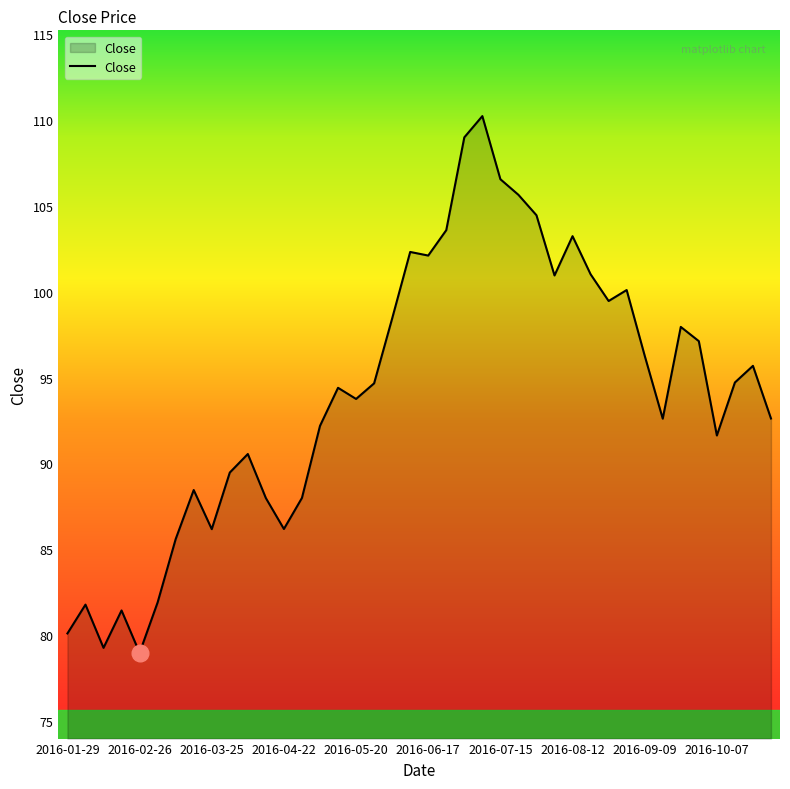

What is the difference between the maximum and minimum values?

31.3